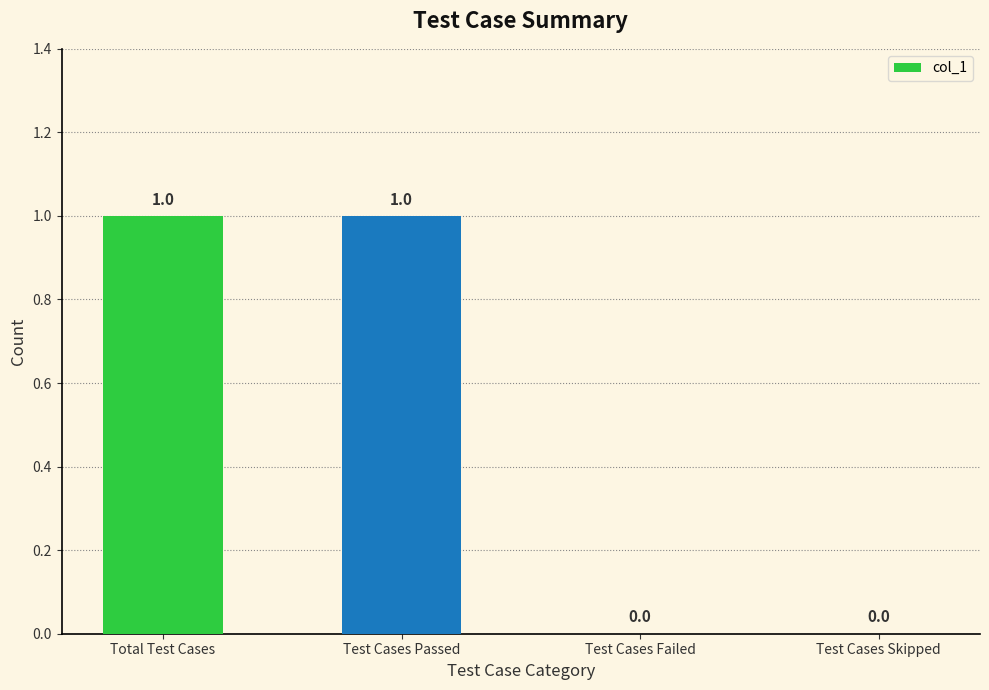

How many values are between 0 and 1?

4